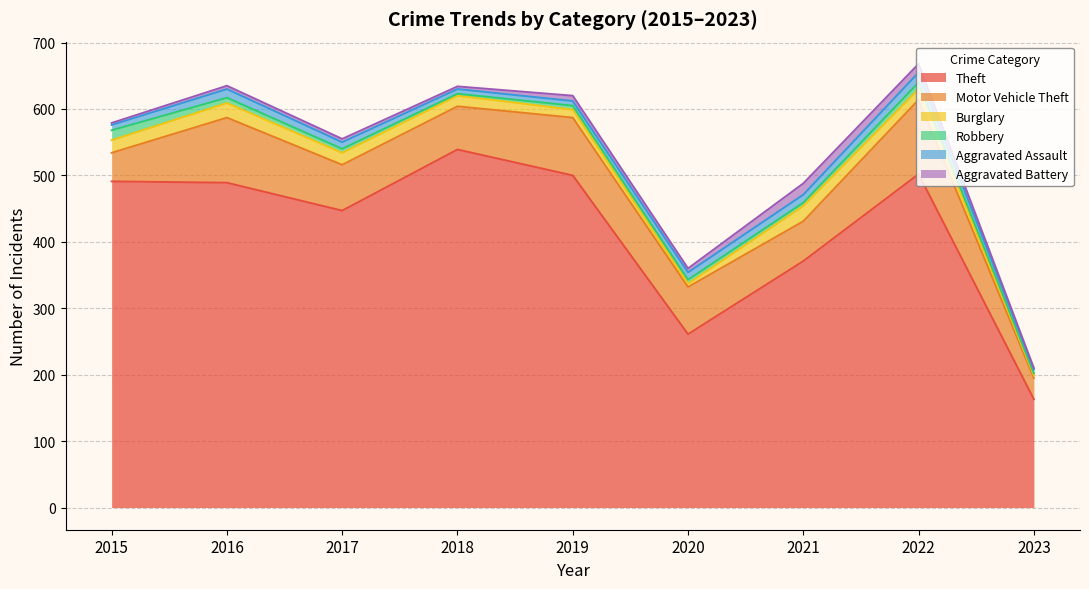

List the labels in order of Burglary value, largest first.

2021, 2016, 2015, 2017, 2018, 2022, 2019, 2020, 2023